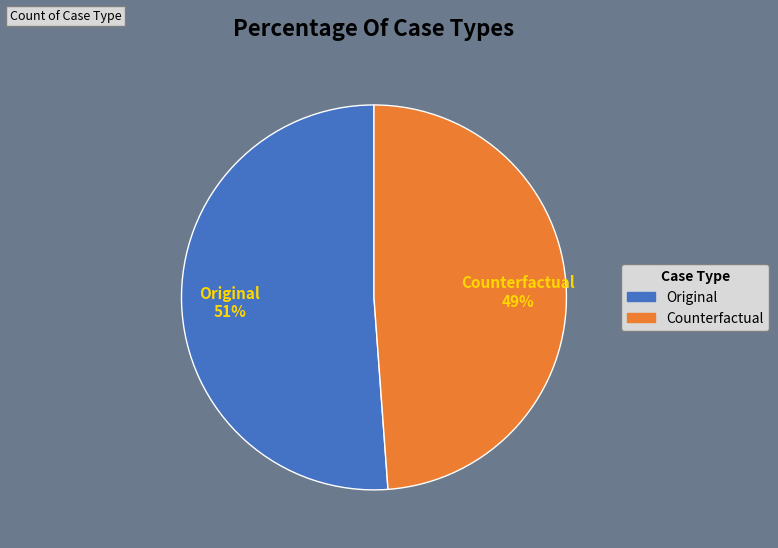

Rank the categories by value from lowest to highest.

Counterfactual, Original